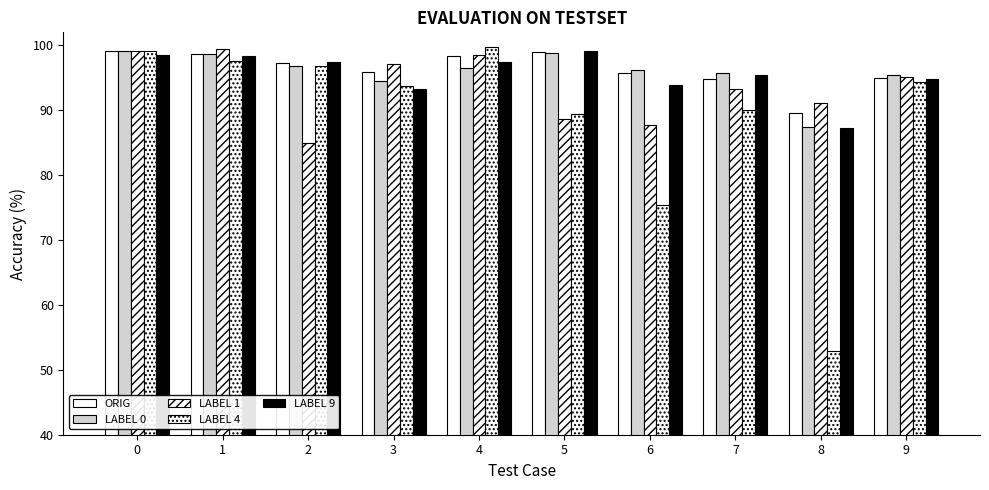

Which series changed the most between 1 and 5?

LABEL 1